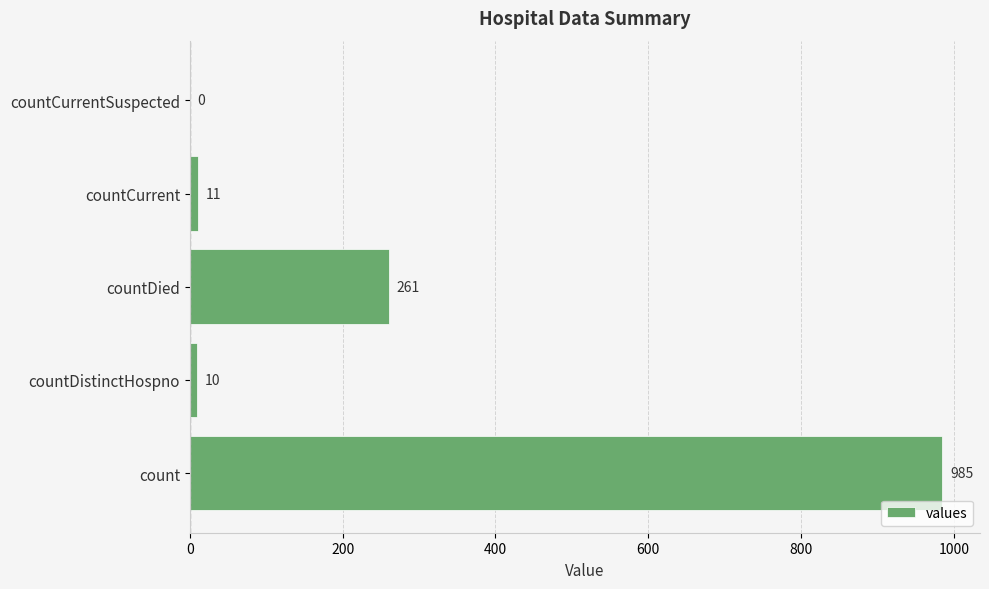

What is the maximum value shown in the chart?

985